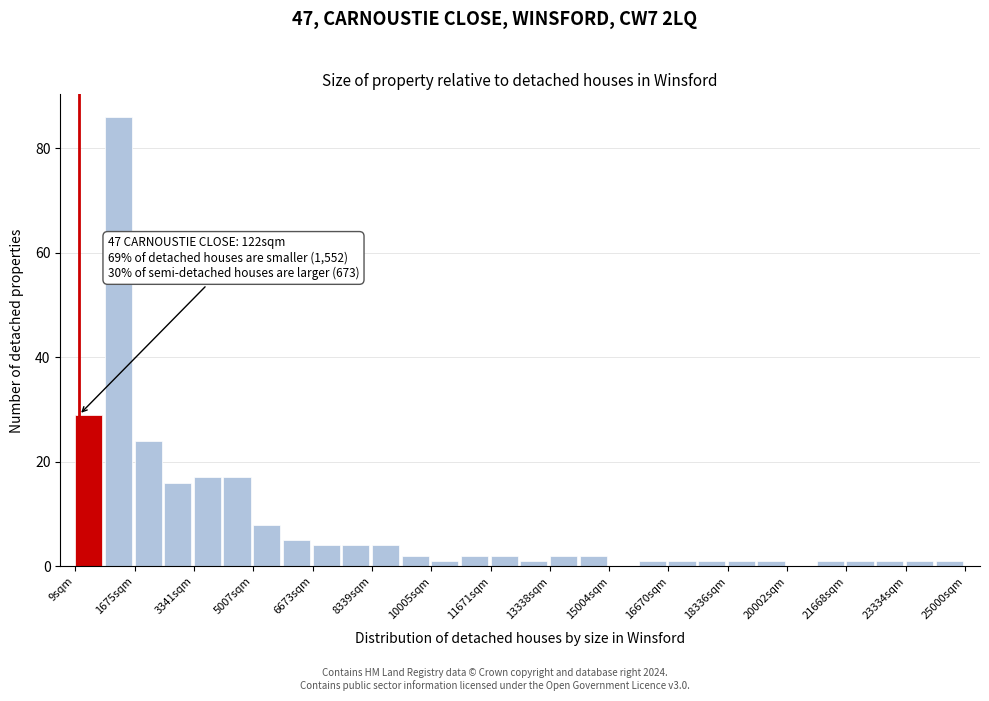

Which range on the x-axis has the tallest bar?

800 to 1600